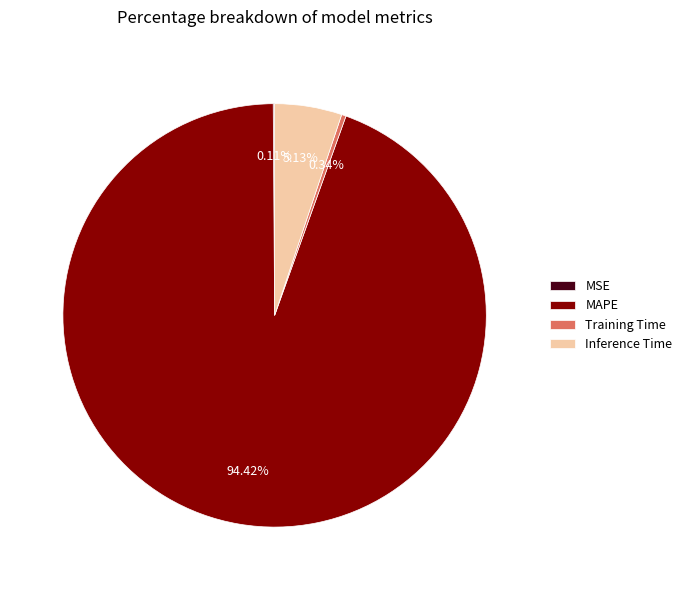

Does any single category account for the majority?

Yes